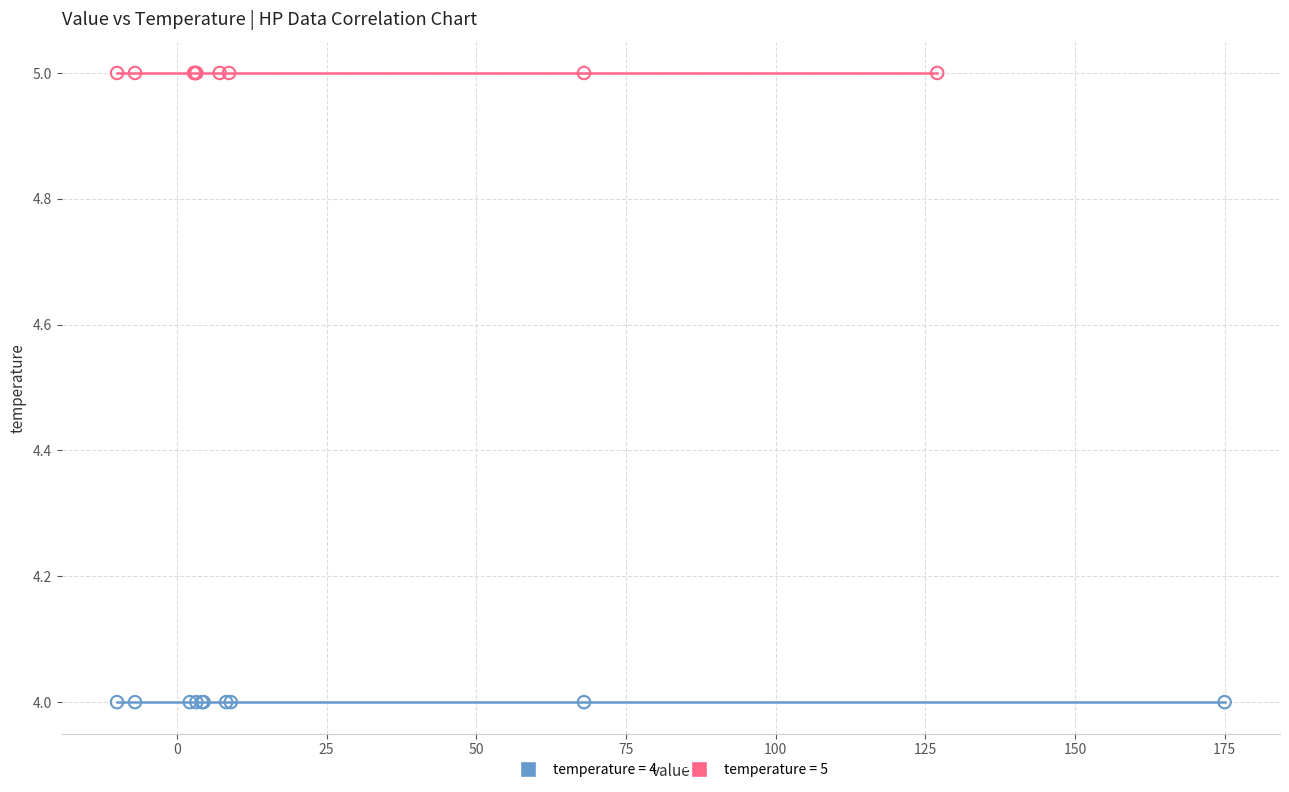

Which series reaches the minimum Y coordinate?

temperature = 4